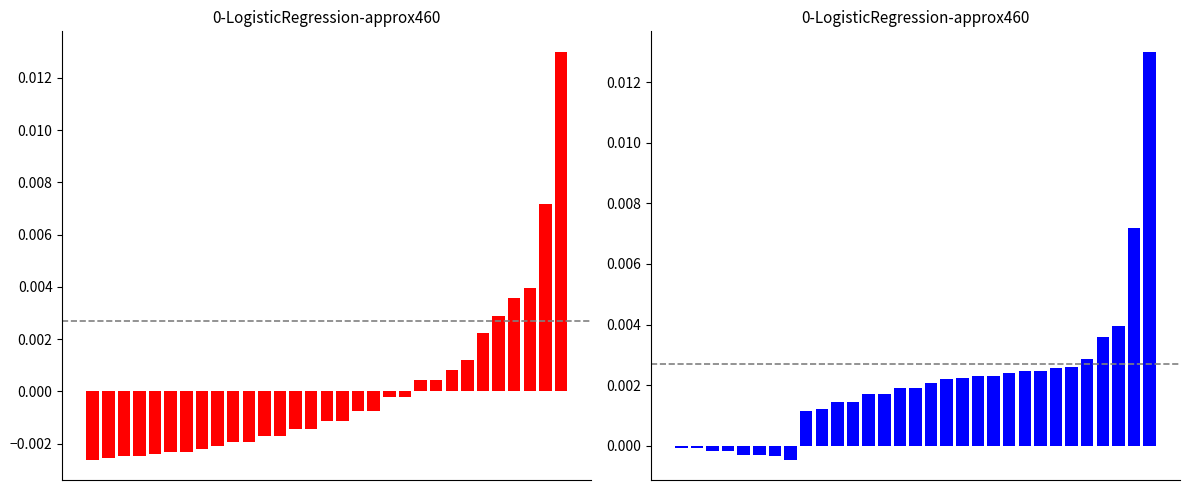

List the labels in order of value, largest first.

30, 29, 28, 27, 26, 25, 24, 22, 23, 21, 19, 20, 18, 17, 16, 14, 15, 12, 13, 10, 11, 9, 8, 0, 1, 2, 3, 4, 5, 6, 7